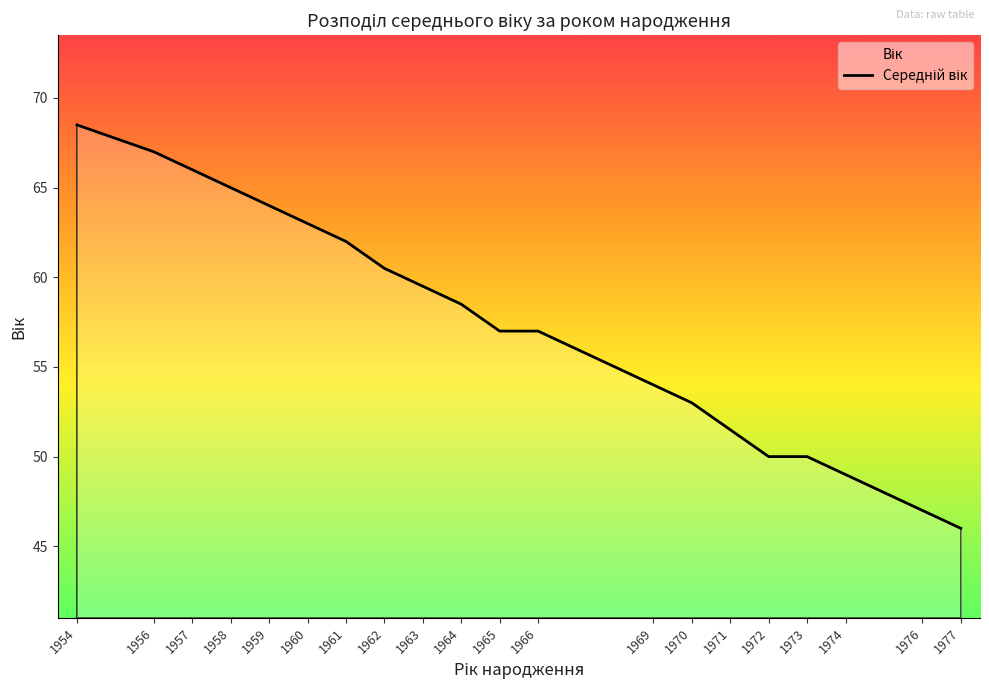

What is the value of the 14th point from the left?

53.0